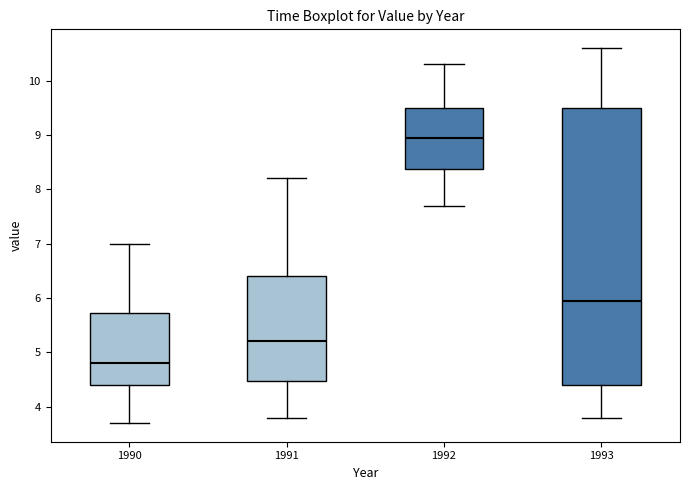

Which box's median line is the highest?

1992